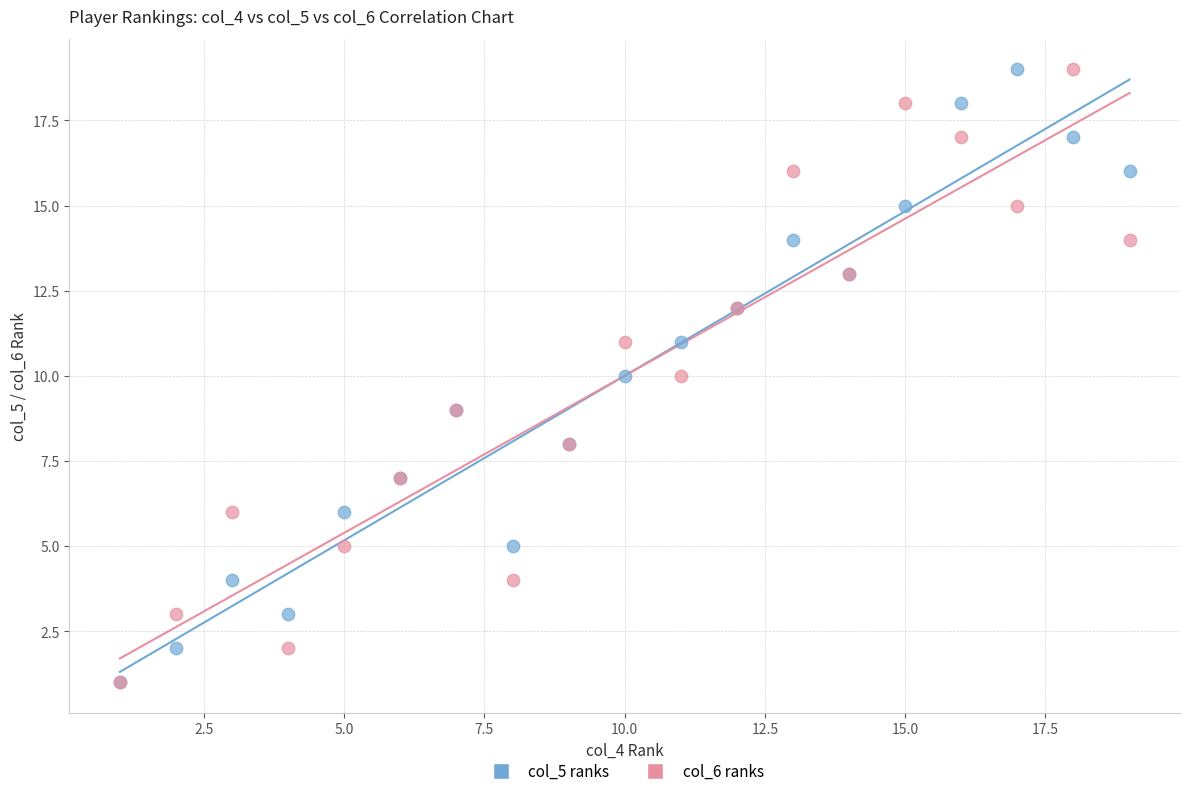

What are all the series names shown in the legend?

col_5 ranks, col_6 ranks